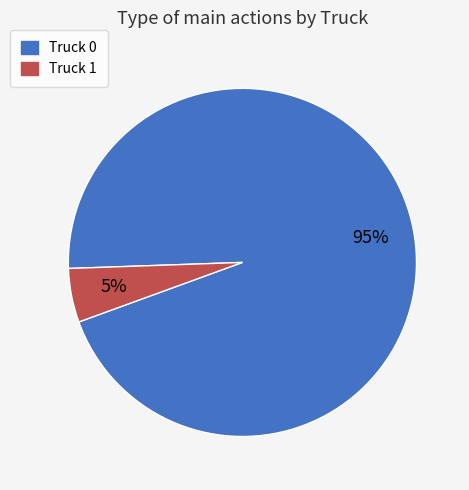

To the nearest percent, what is the difference between the Truck 1 and Truck 0 slice percentages?

90%